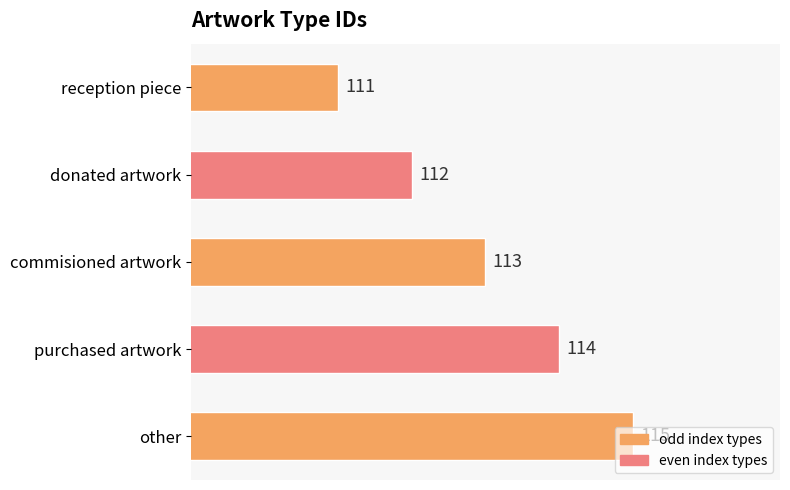

Are the bars grouped side by side (vs. stacked)?

No